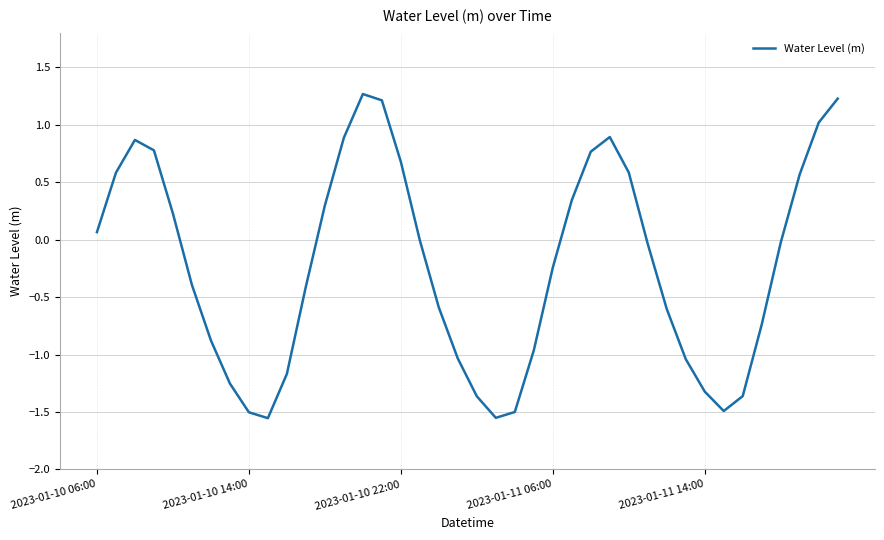

What is the greatest value displayed?

1.3